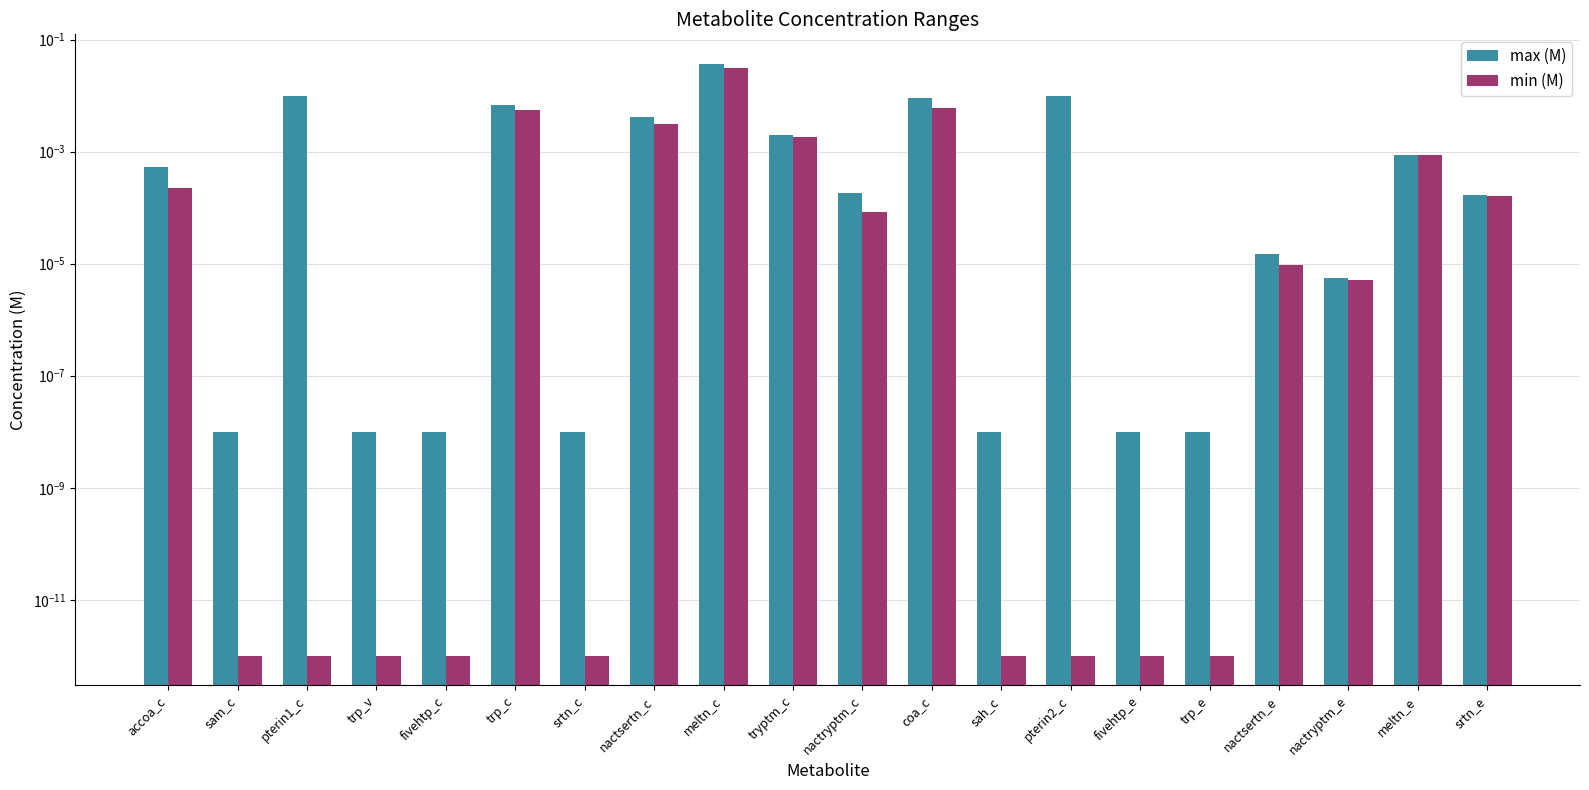

List the series in order of their overall mean, highest first.

max (M), min (M)